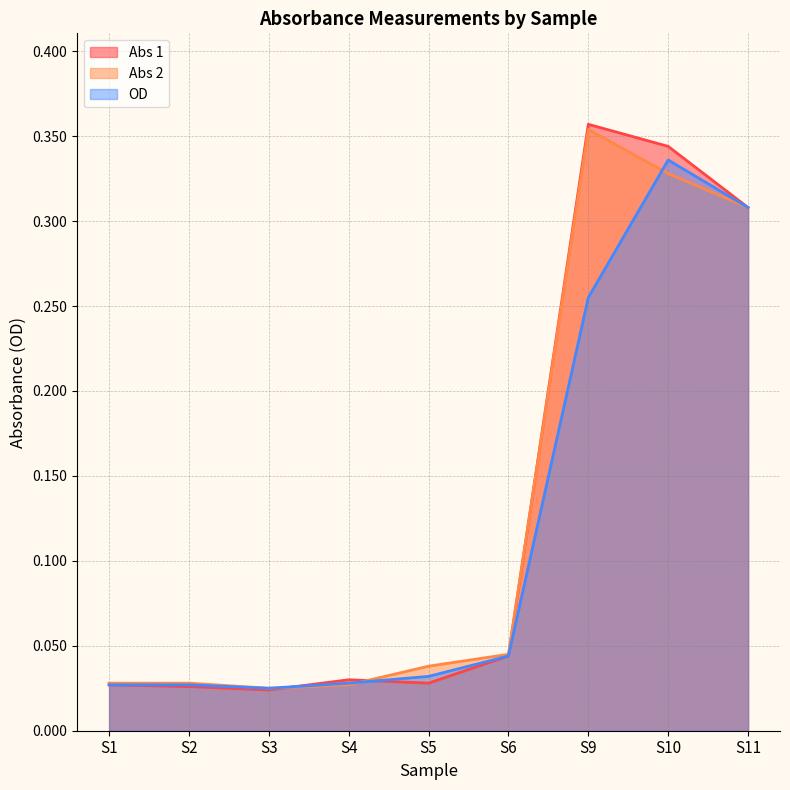

Which series has the largest total across all categories?

Abs 1